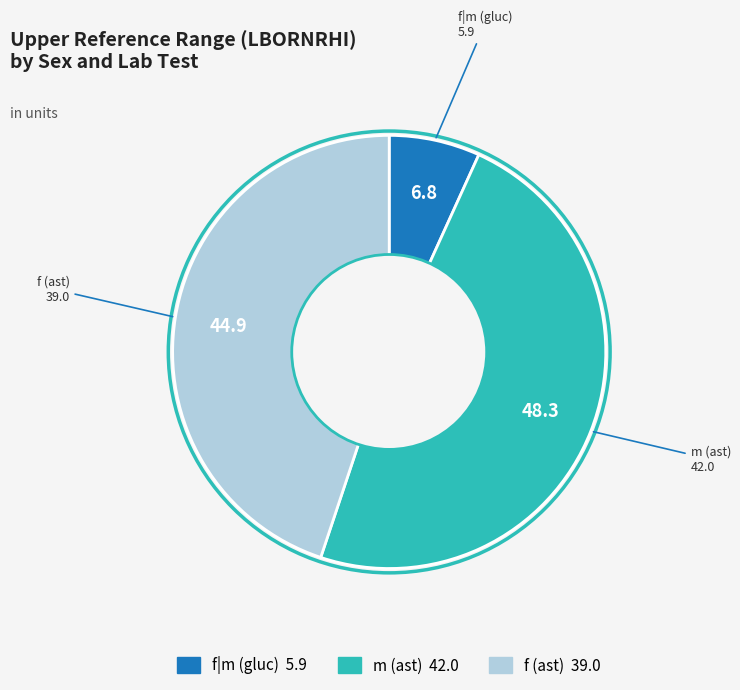

Is it true that f (ast) is 53% of the pie?

False